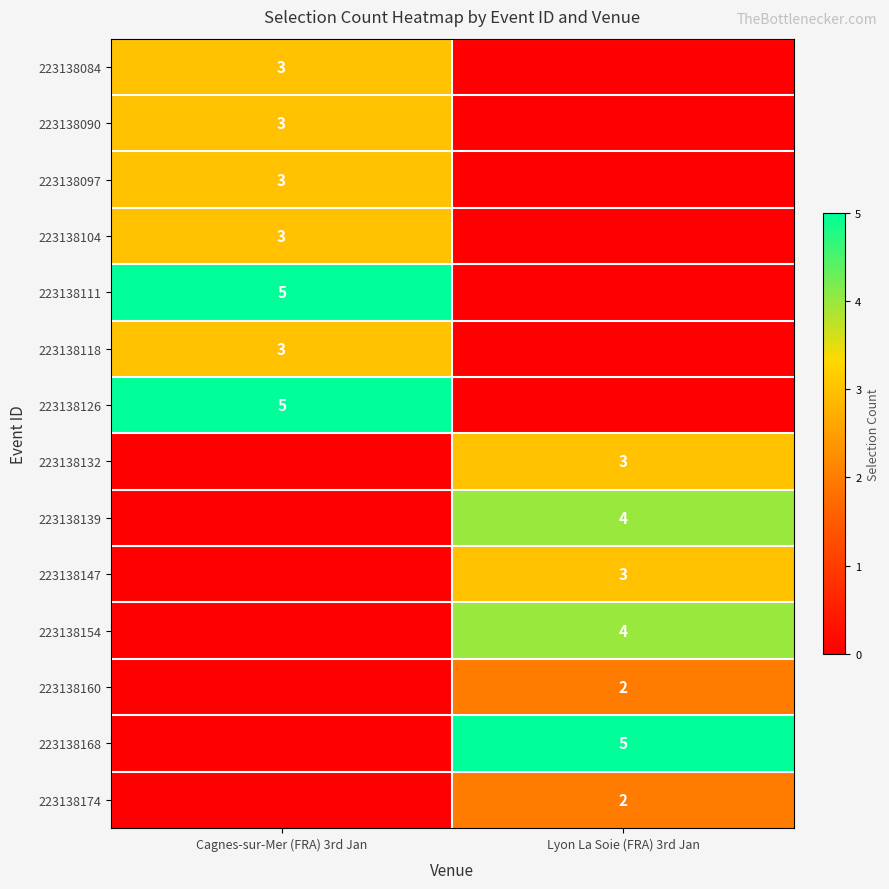

Is it true that 223138084 equals 3 at Cagnes-sur-Mer (FRA) 3rd Jan?

True